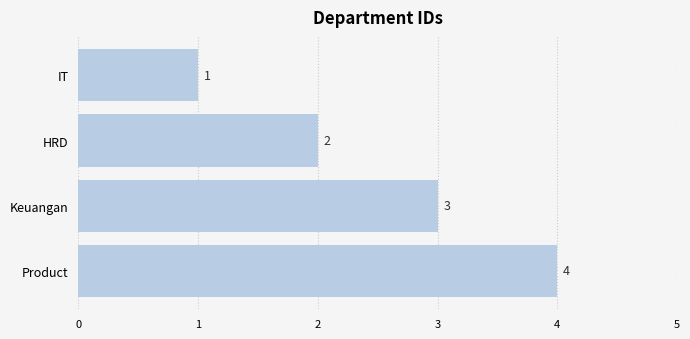

Approximately how many times larger is the value at Keuangan compared to IT?

3.0